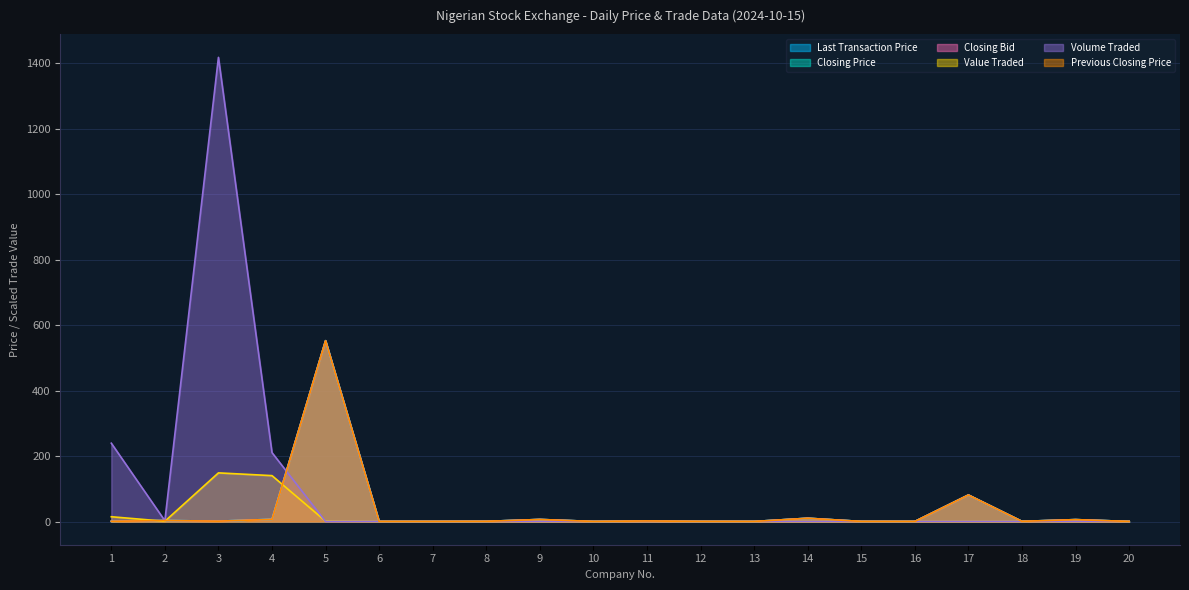

Reading right to left, what are all the values shown in this chart?

Last Transaction Price: 0.2	5.8	0.5	81.0	0.2	0.3	10.0	0.2	0.4	1.6	0.2	6.2	0.5	0.2	0.2	552.2	6.7	1.1	3.0	0.6
Closing Price: 0.2	5.8	0.5	81.0	0.2	0.3	10.0	0.2	0.4	1.6	0.2	6.2	0.5	0.2	0.2	552.2	6.7	1.1	3.0	0.6
Closing Bid: 0.2	5.8	0.5	81.0	0.2	0.3	10.0	0.2	0.4	1.6	0.2	6.2	0.5	0.2	0.2	552.2	6.7	1.1	3.0	0.6
Value Traded: 0.0	0.0	0.0	0.0	0.0	0.0	0.0	0.0	0.0	0.0	0.0	0.0	0.0	0.0	0.0	1.0	140.1	148.5	0.8	14.6
Volume Traded: 0.0	0.0	0.0	0.0	0.0	0.0	0.0	0.0	0.0	0.0	0.0	0.0	0.0	0.0	0.0	0.0	210.4	1417.5	2.4	239.2
Previous Closing Price: 0.2	5.8	0.5	81.0	0.2	0.3	10.0	0.2	0.4	1.6	0.2	6.2	0.5	0.2	0.2	552.2	6.5	1.1	3.0	0.6